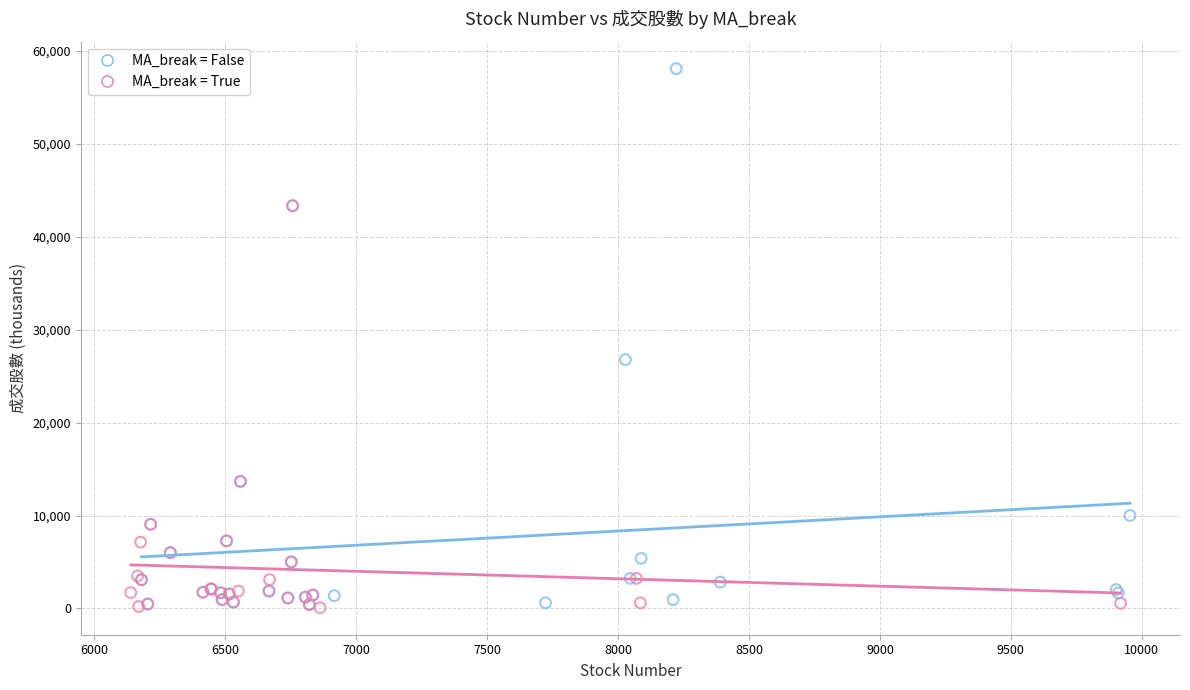

Which series has the widest spread of Y values?

MA_break = False